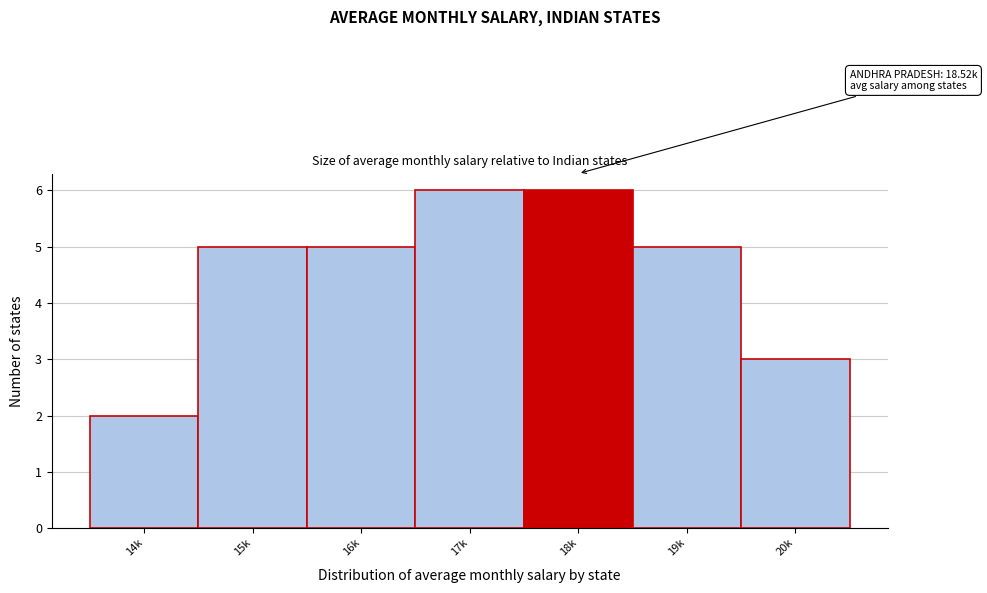

Reading left to right, list all the values displayed in this chart.

14k=2	15k=5	16k=5	17k=6	18k=6	19k=5	20k=3